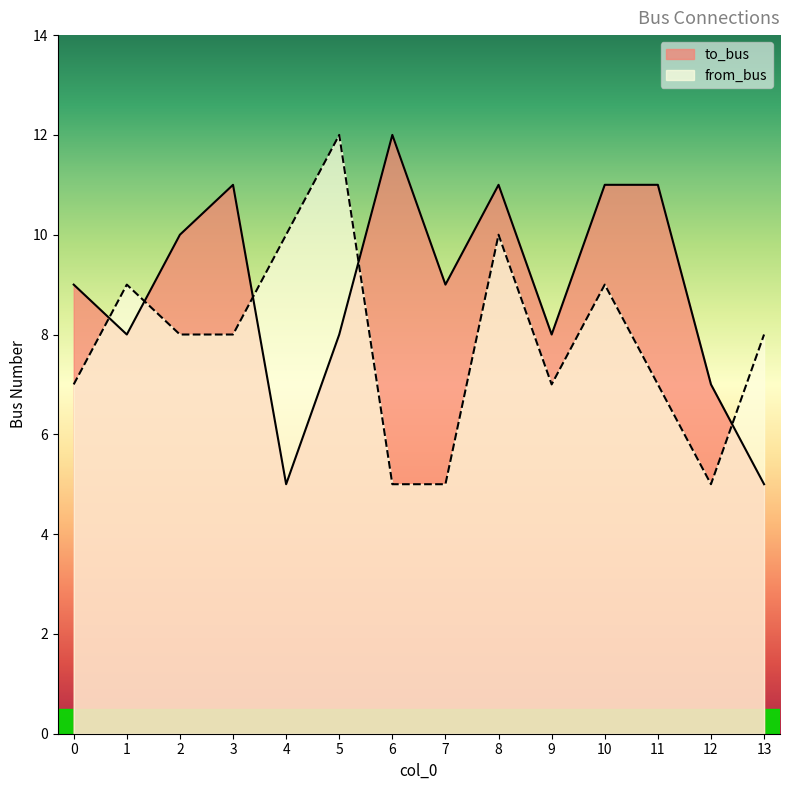

Reading left to right, what are all the values shown in this chart?

to_bus: 9	8	10	11	5	8	12	9	11	8	11	11	7	5
from_bus: 7	9	8	8	10	12	5	5	10	7	9	7	5	8